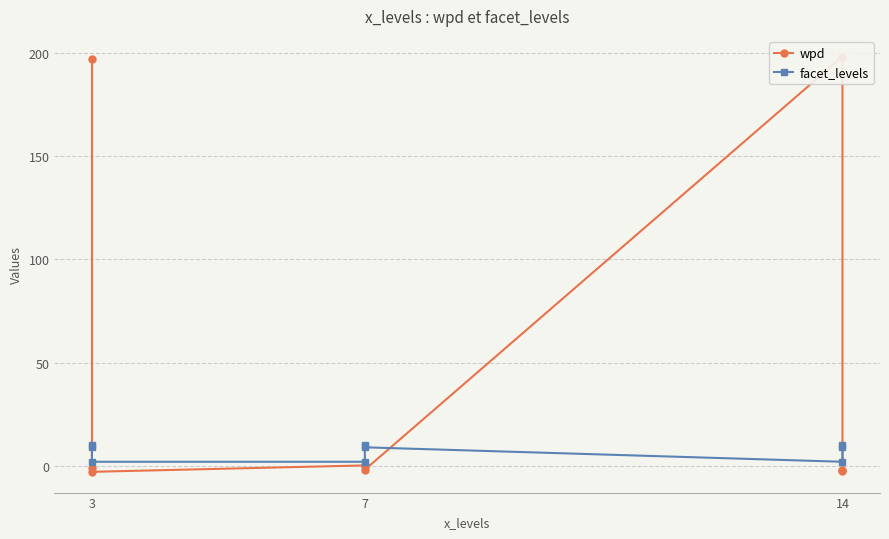

Is the value of wpd at 7 greater than the value of facet_levels at 14?

No